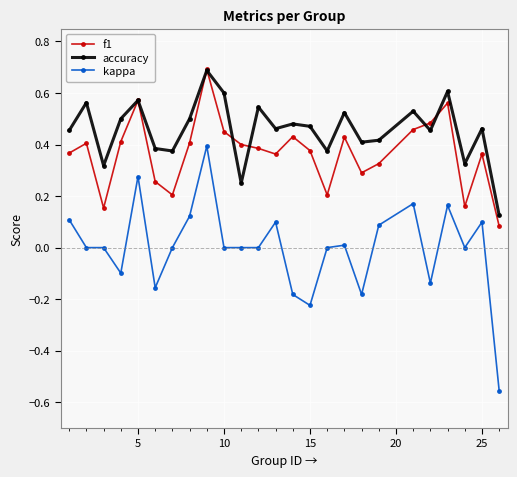

What is the sum of all f1 values?

9.2